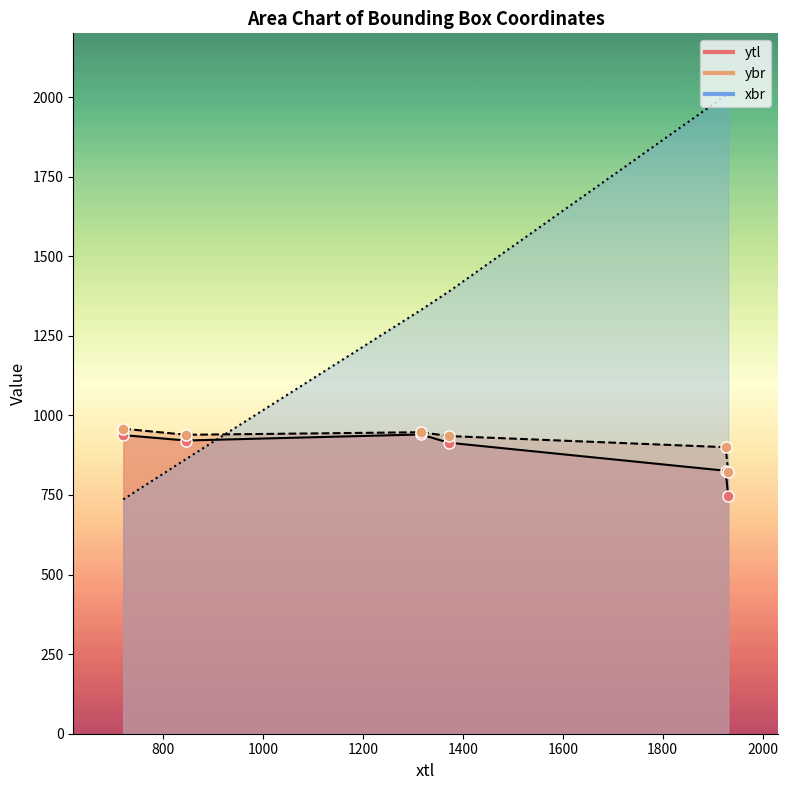

How many data points in ytl are less than 921?

3